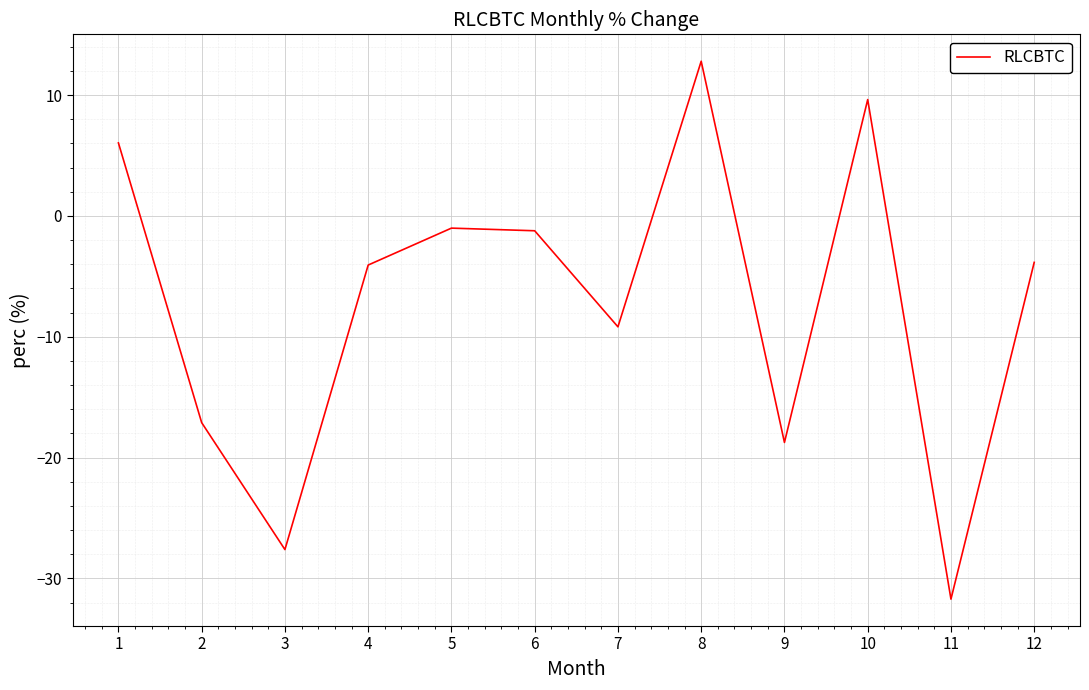

What is the difference between the maximum and minimum values?

44.5